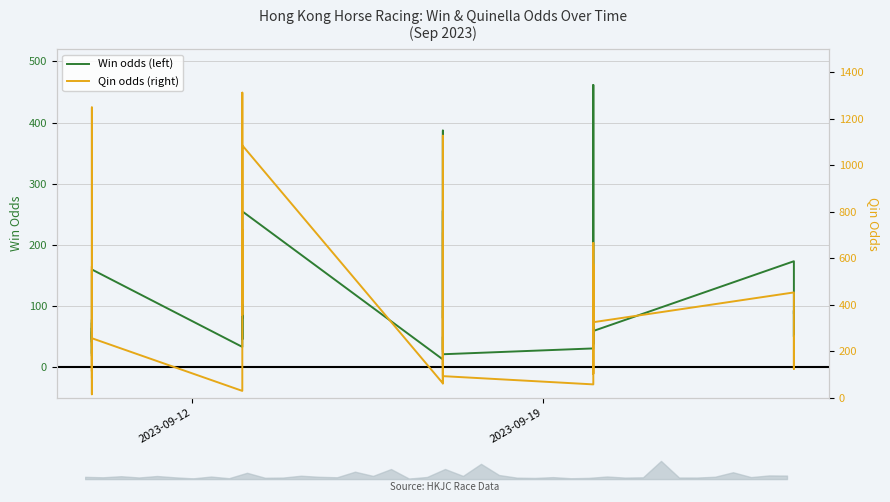

Which series has the widest spread of values?

Qin odds (right)